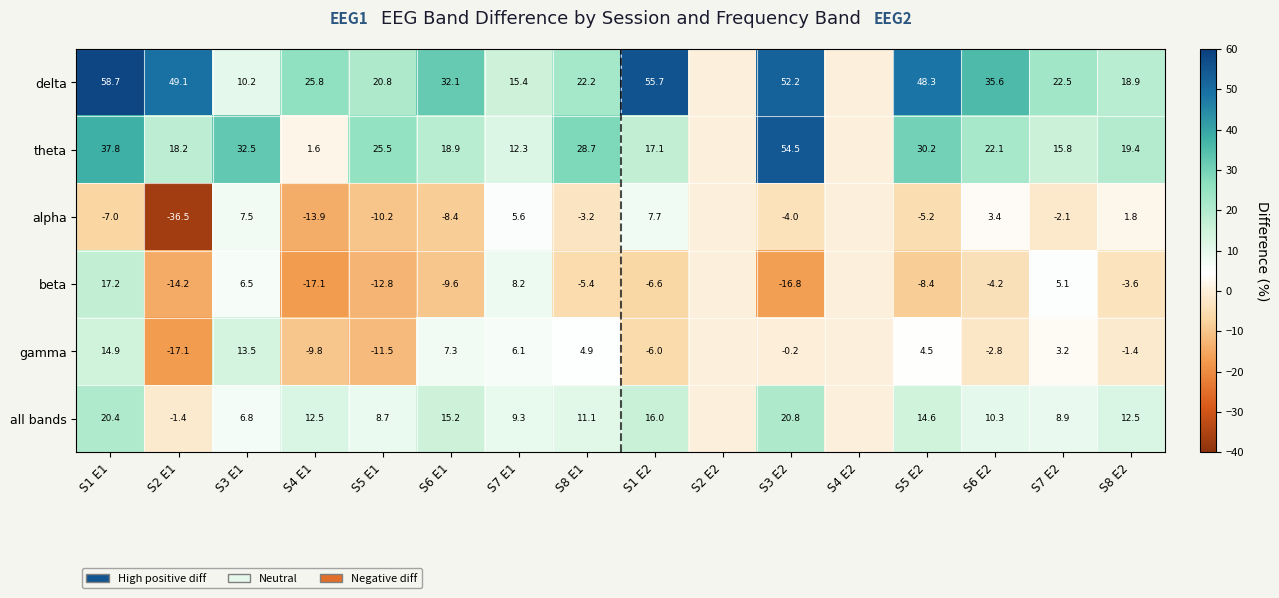

What is the difference between the delta values at S7 E1 and S3 E1?

5.2